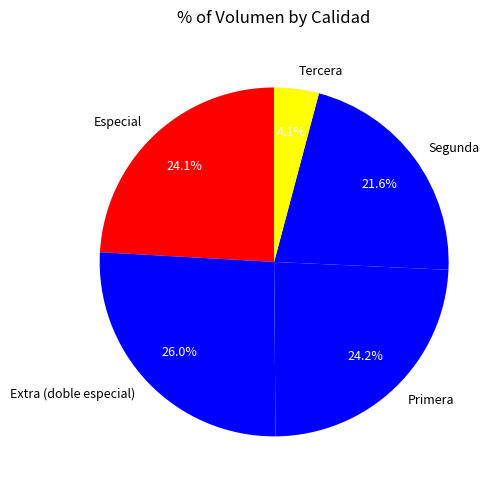

Count the number of slices in the pie.

5